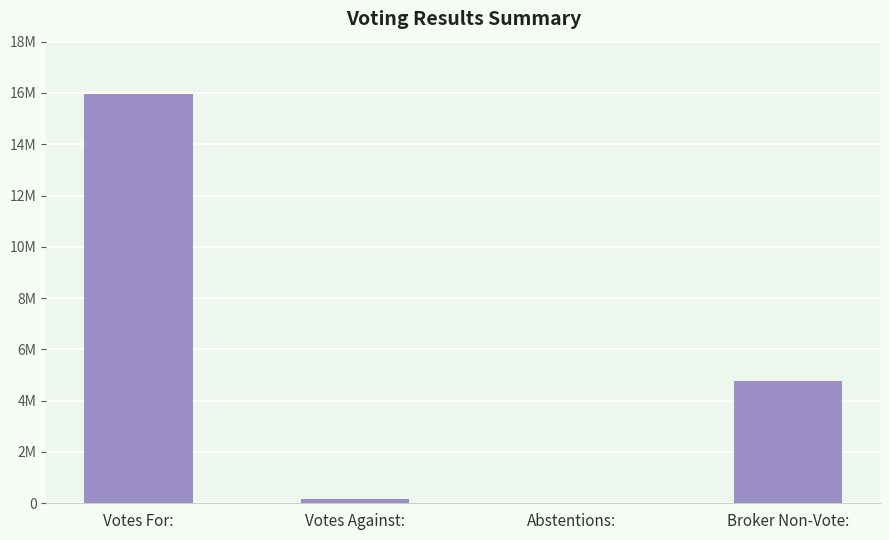

What is the difference between the maximum and minimum values?

15948403